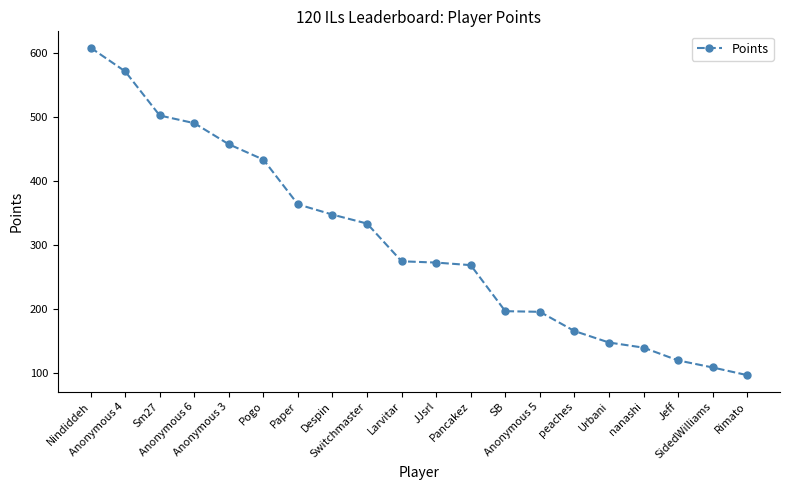

What is the sum of the values at Sm27 and Anonymous 5?

699